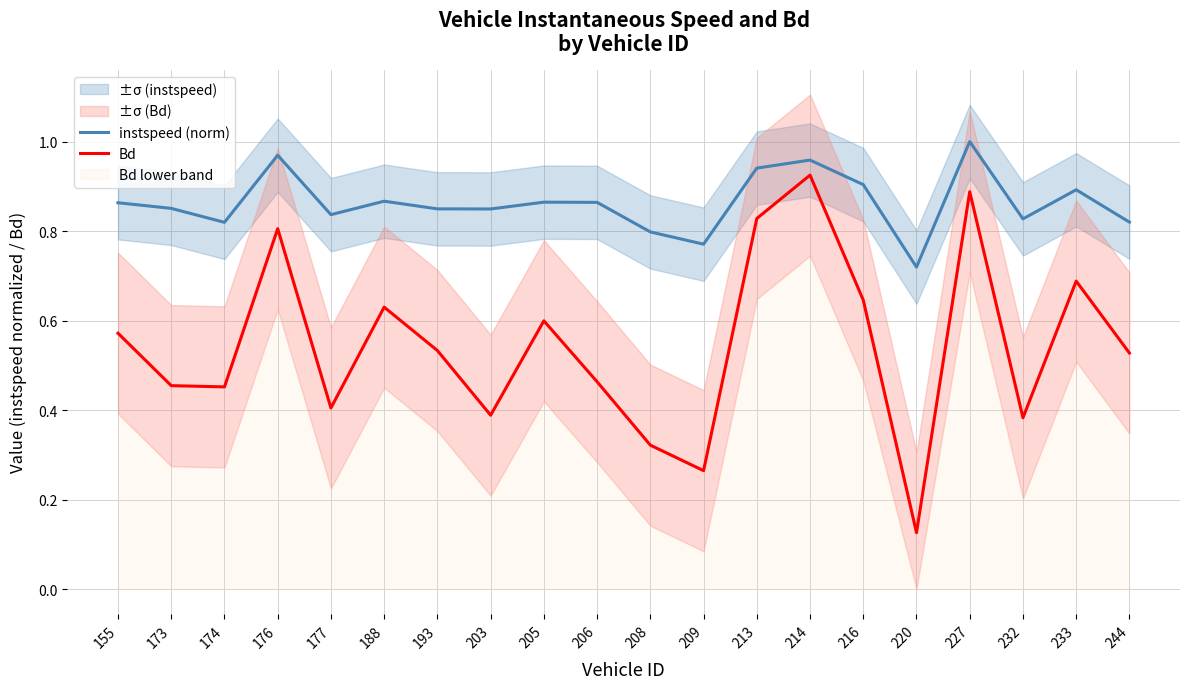

At which label is instspeed (norm) closest to 0?

220